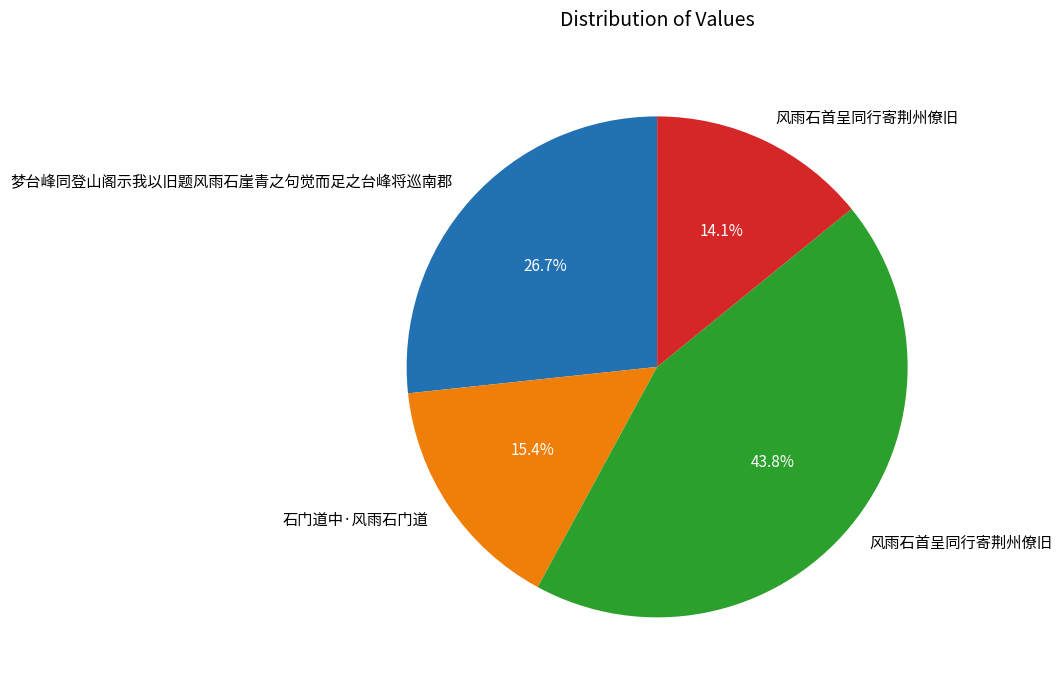

Is there any slice that represents more than half of the pie?

No